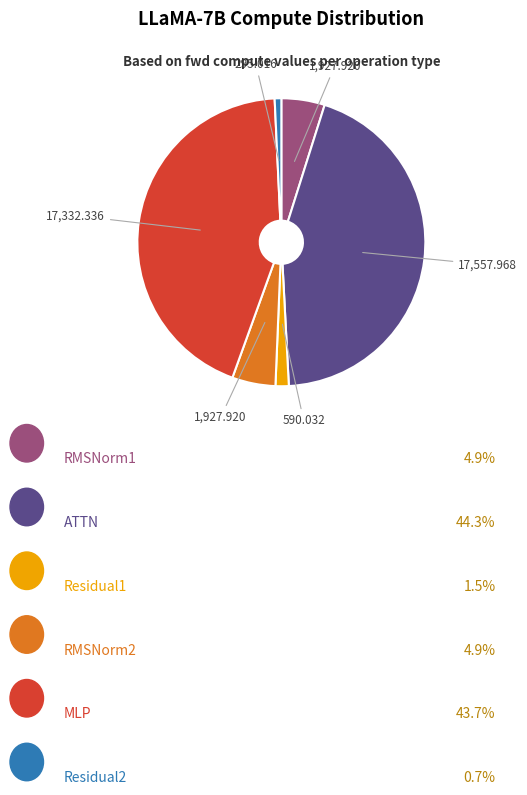

Is there any slice that represents more than half of the pie?

No